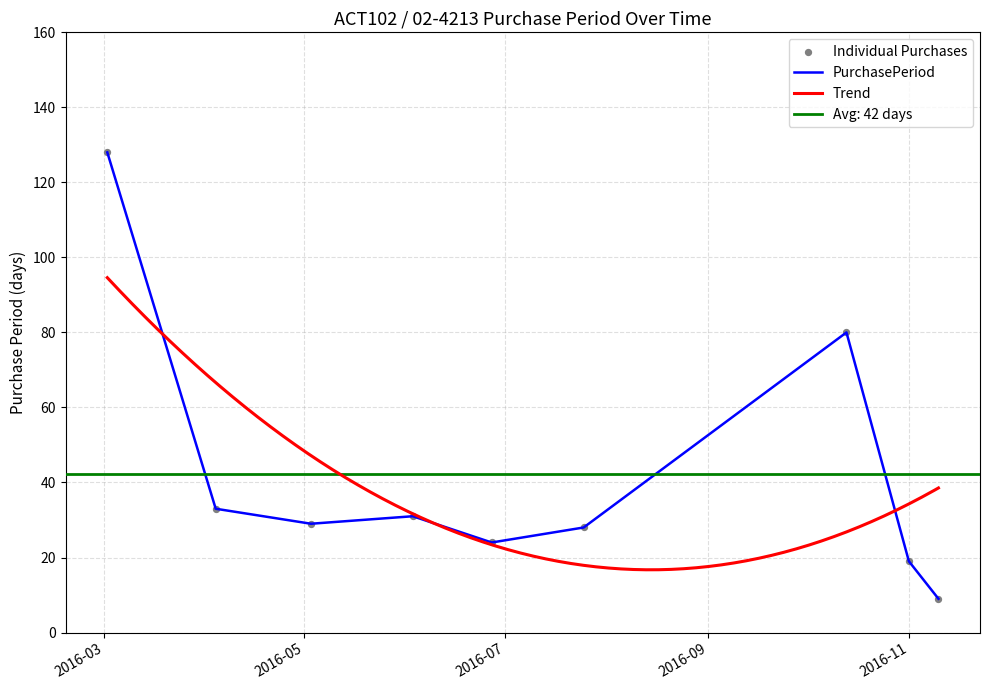

What is the ratio of the value at 2016-06-03 to the value at 2016-06-27?

1.3